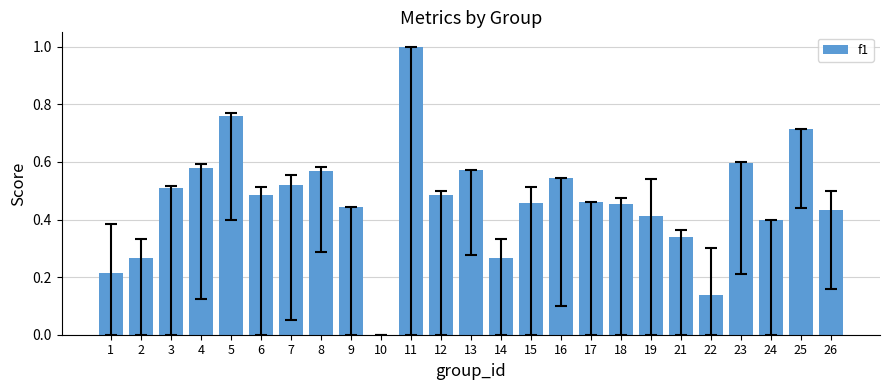

What is the change in value from 1 to 2?

+0.1